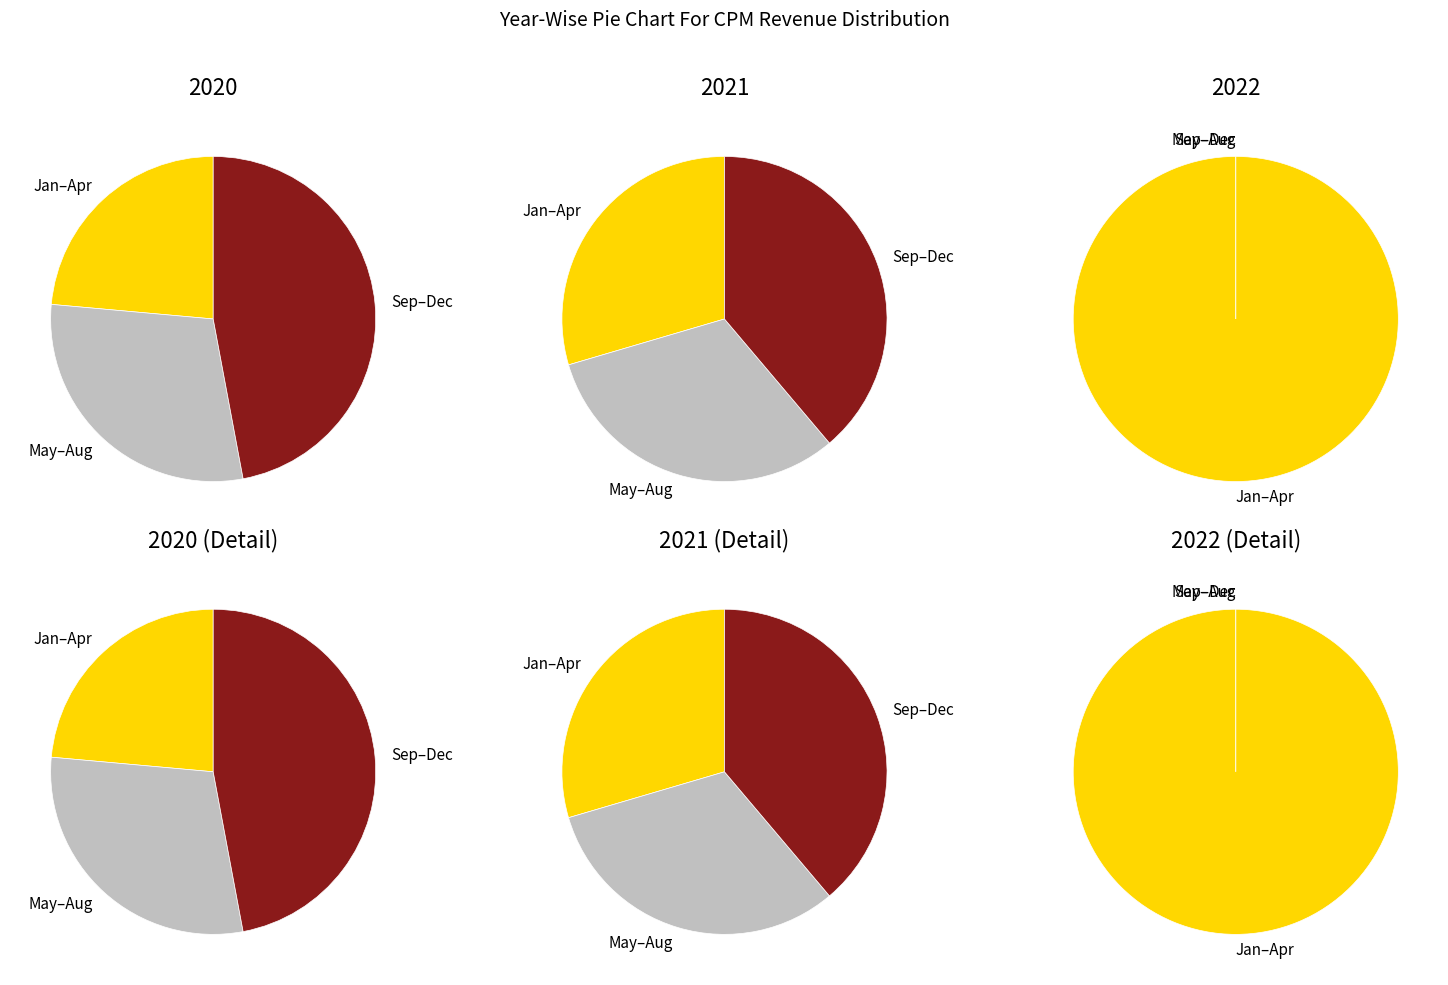

Combined, do 2022 and 6 account for over 50%?

No